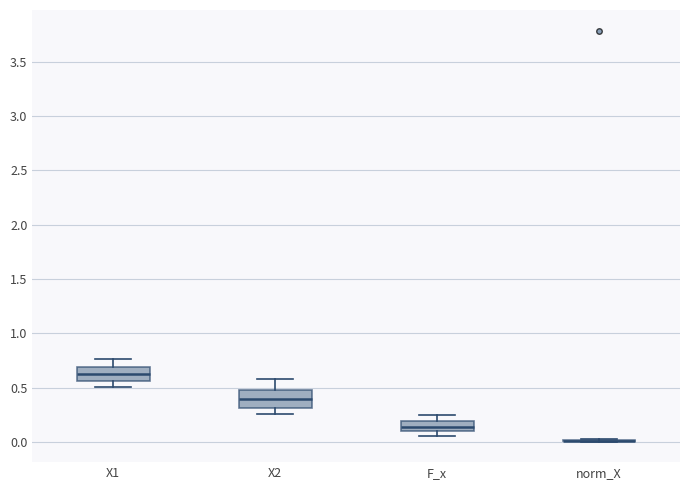

Where does the median line of the box for X1 sit on the y-axis? The values are not printed on the chart, so give them approximately, as read against the axis.

0.65